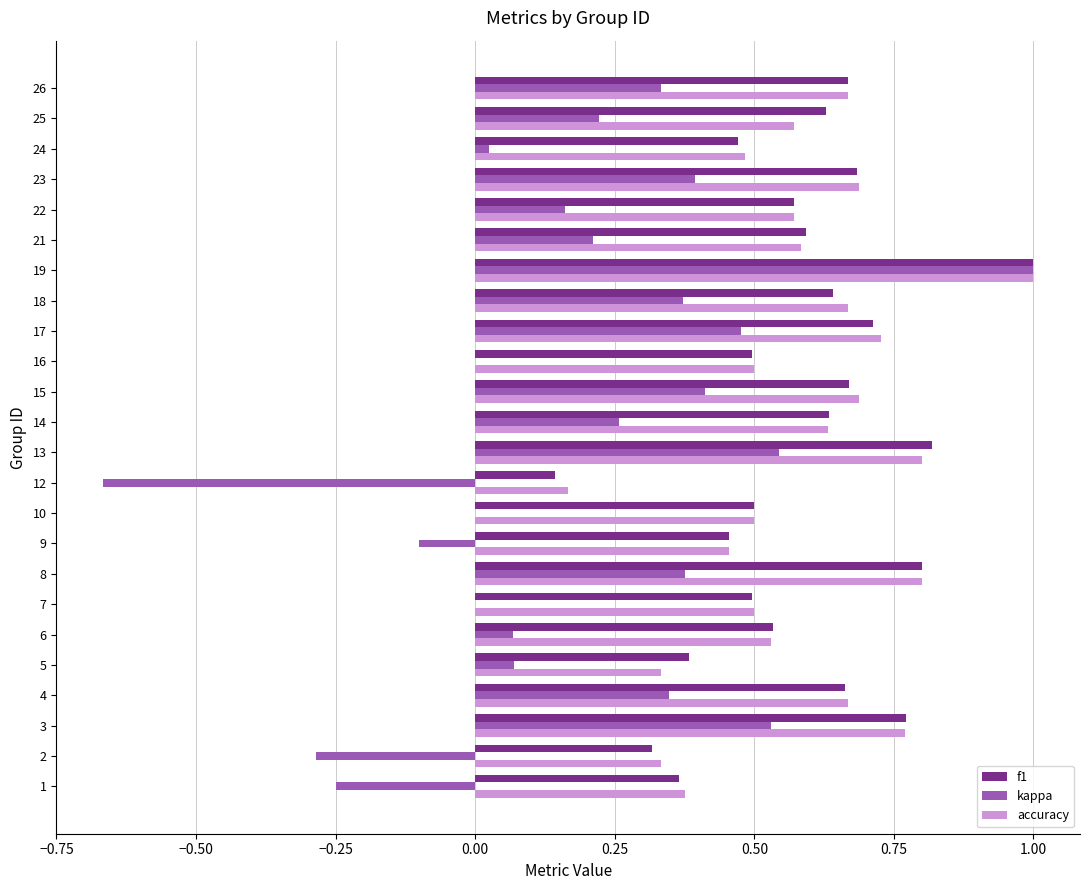

What is the total value across all series at 13?

2.2